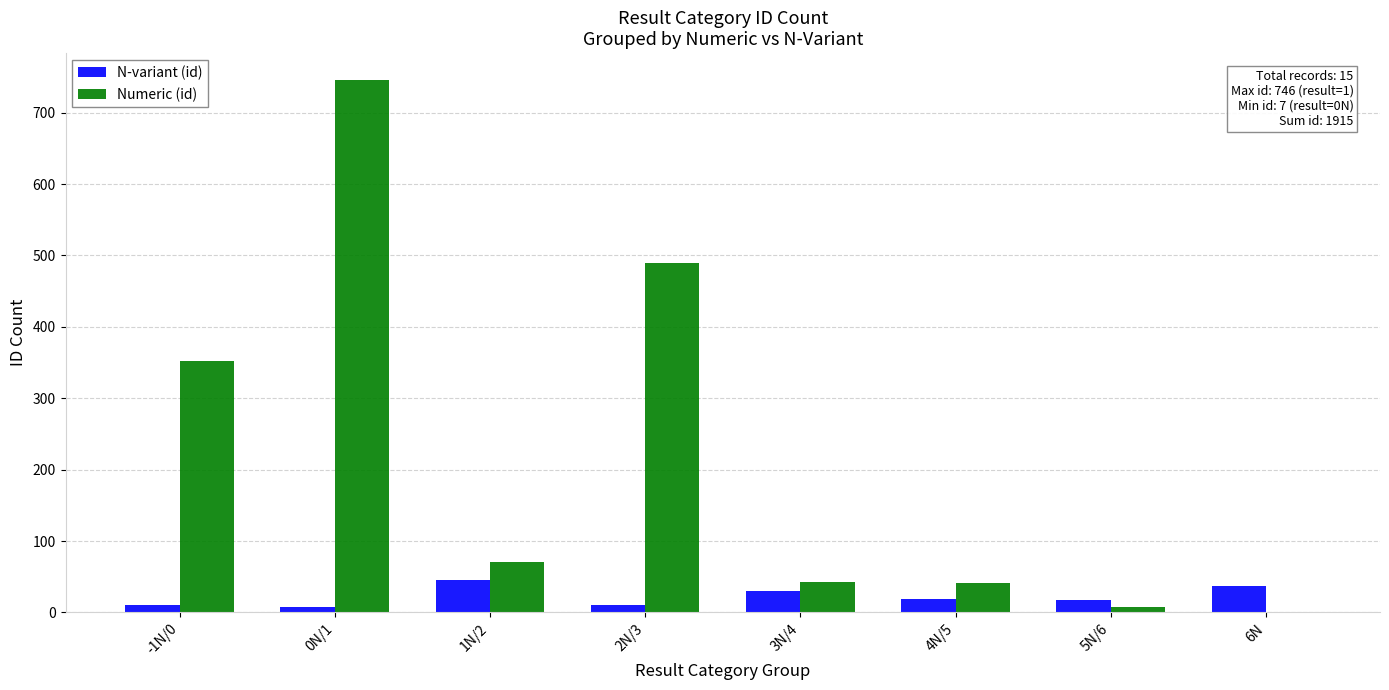

What is the sum of all N-variant (id) values?

177